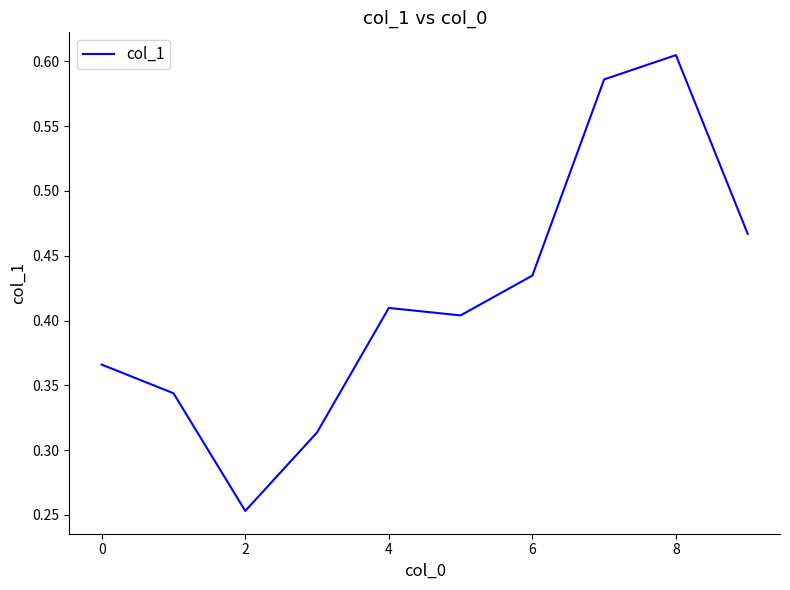

True or false: there are more than 1 points higher than both neighbors.

True